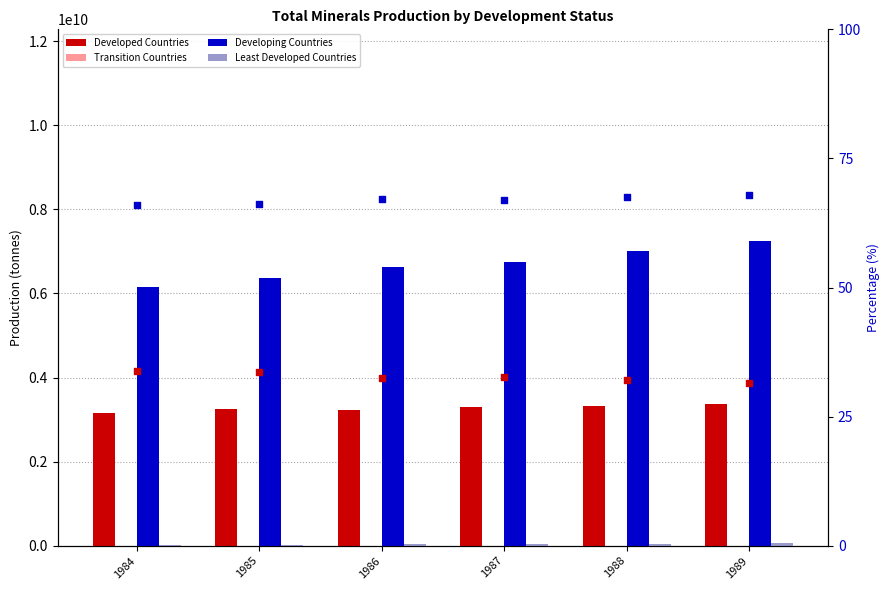

Which series has the largest Y range (max minus min)?

Developing Countries